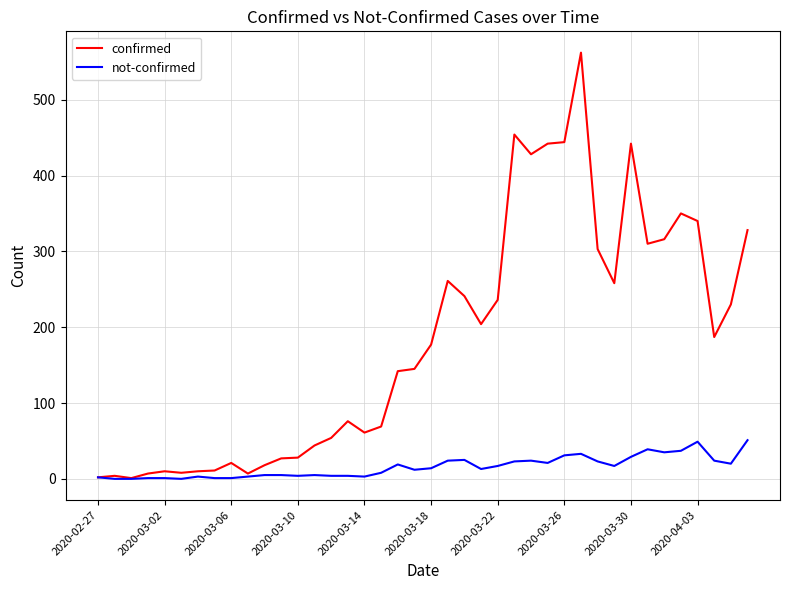

List the series in order of their overall mean, highest first.

confirmed, not-confirmed